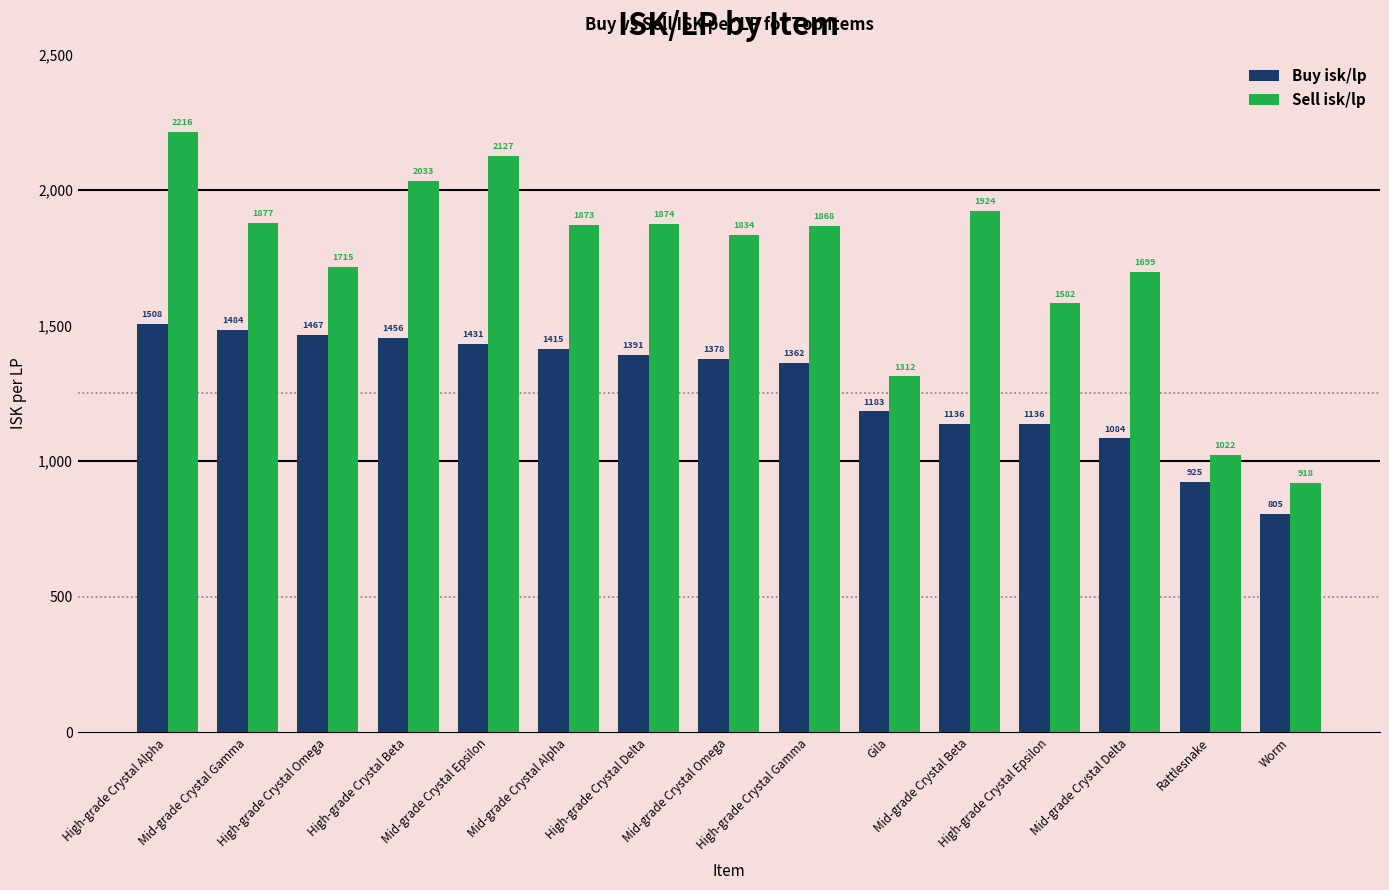

What is the total value across all series at High-grade Crystal Omega?

3182.4